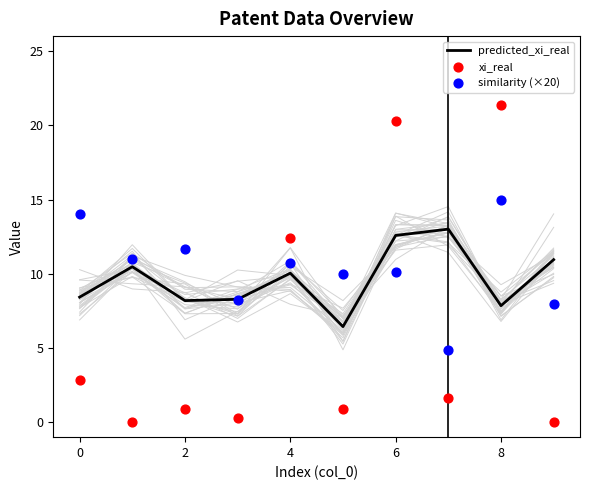

Which series reaches the maximum Y coordinate?

xi_real